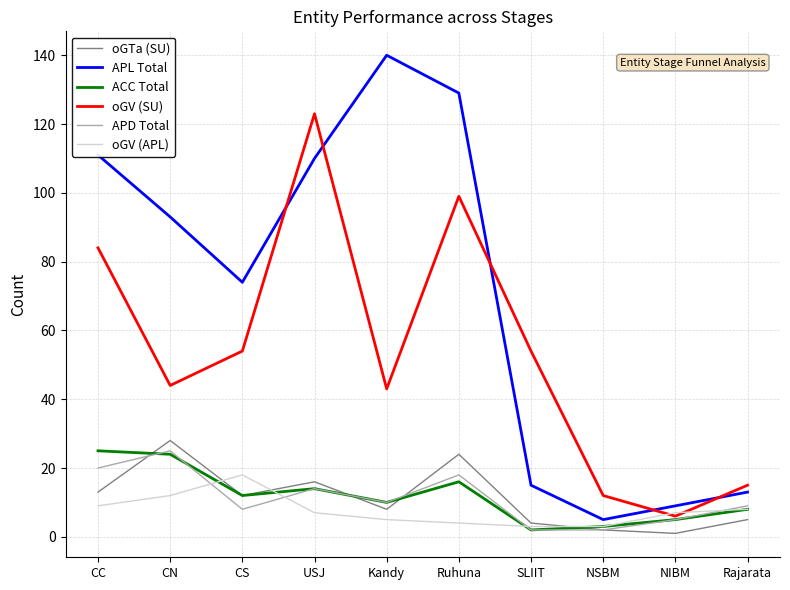

What is the maximum value for oGTa (SU)?

28